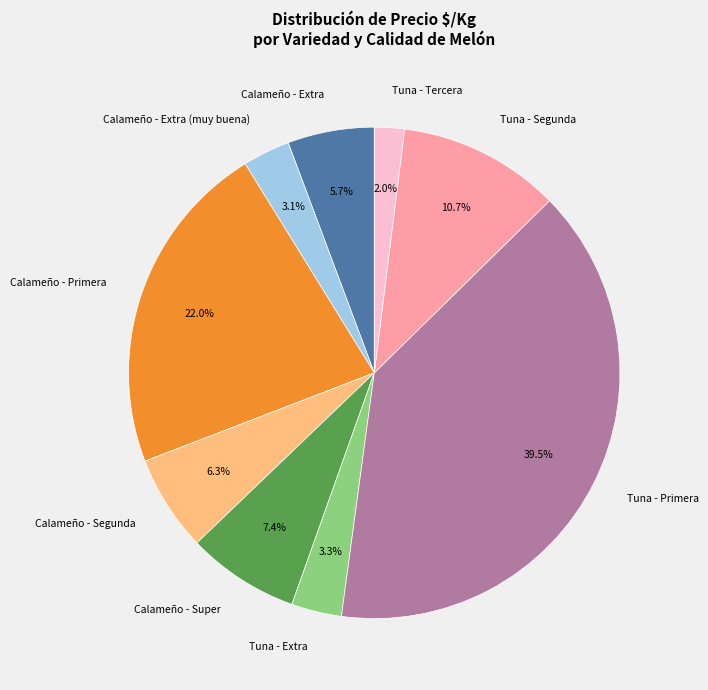

Is the sum of Calameño - Extra (muy buena) and Tuna - Segunda greater than half?

No